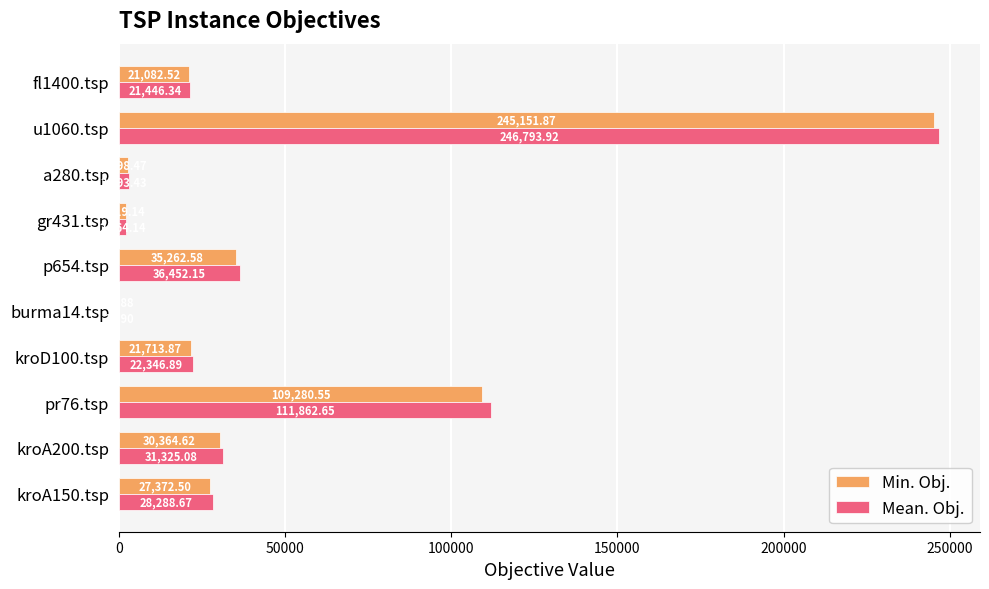

What is the sum of the Min. Obj. values at a280.tsp and gr431.tsp?

4817.6